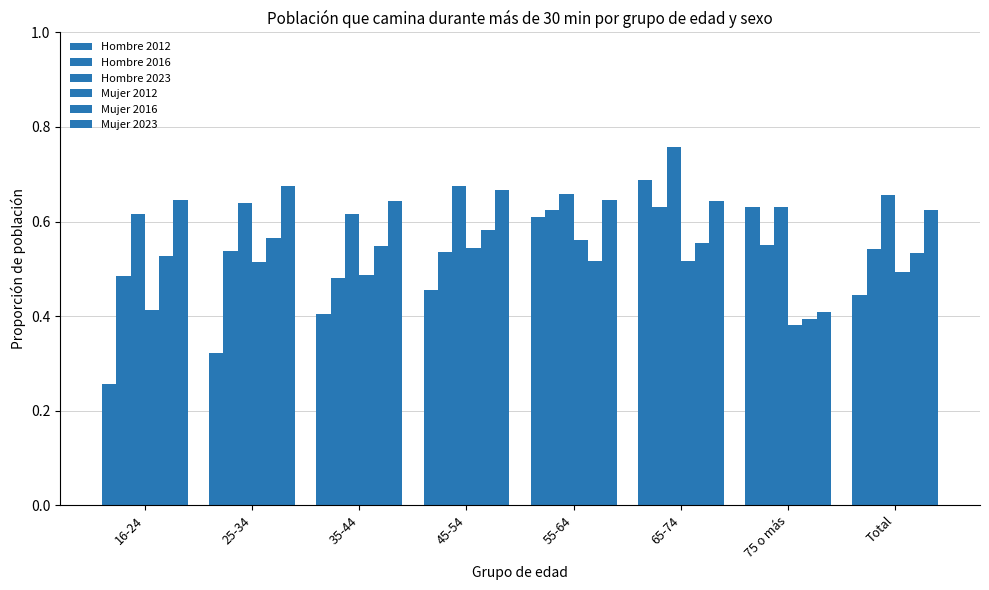

Are the bars grouped side by side (vs. stacked)?

Yes